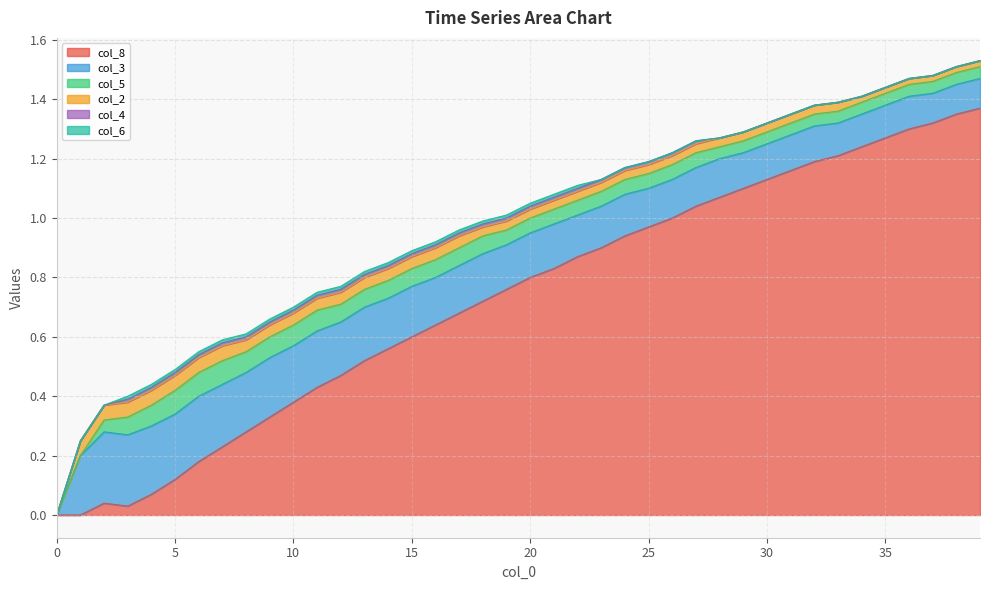

The value of col_3 at 10 is 0.2. True or false?

True